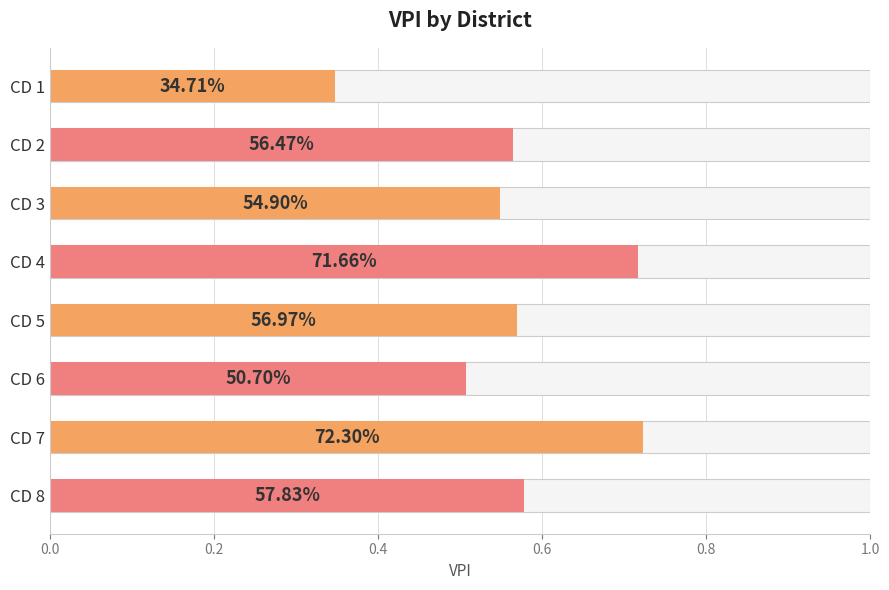

Reading right to left, extract all data points from this chart.

0.6	0.7	0.5	0.6	0.7	0.5	0.6	0.3